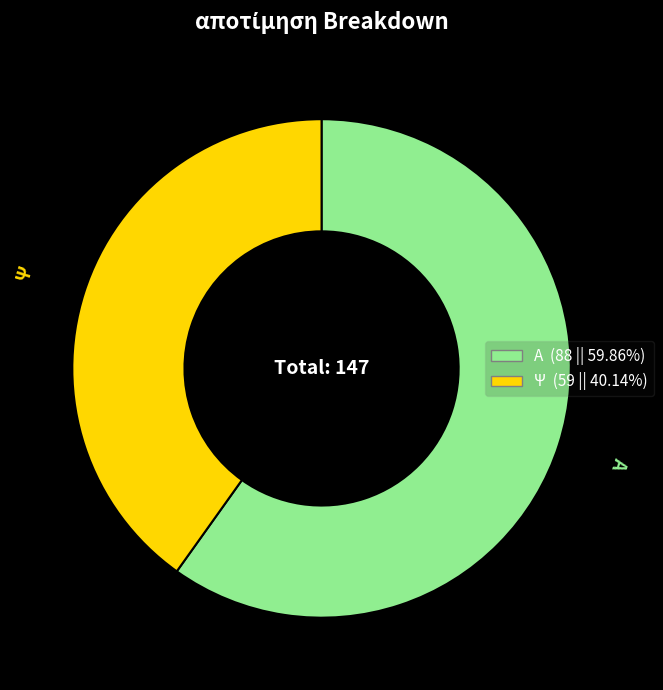

Which has a higher value, Α or Ψ?

Α